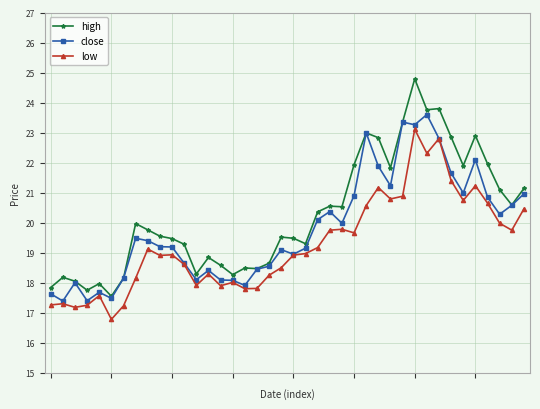

What are all the series names shown in the legend?

high, close, low